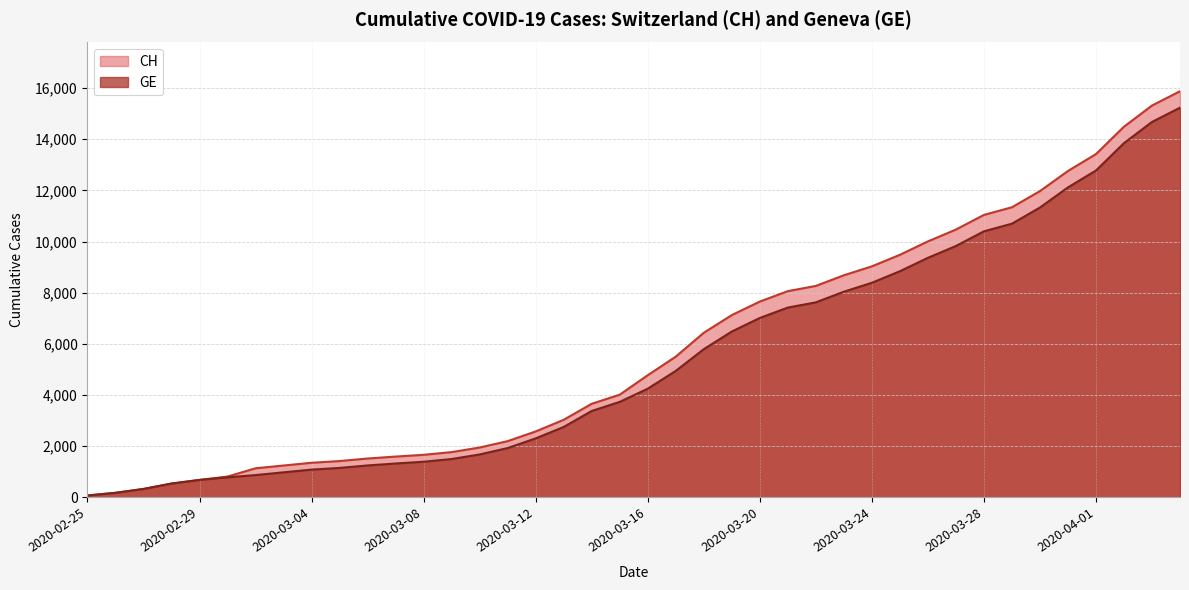

How many data points in GE are above 4248?

19